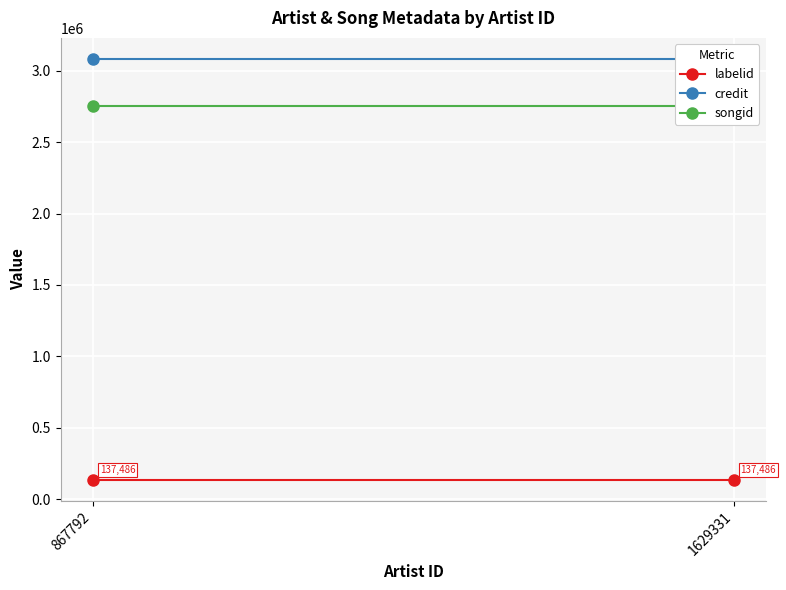

Which series has the largest total across all categories?

credit